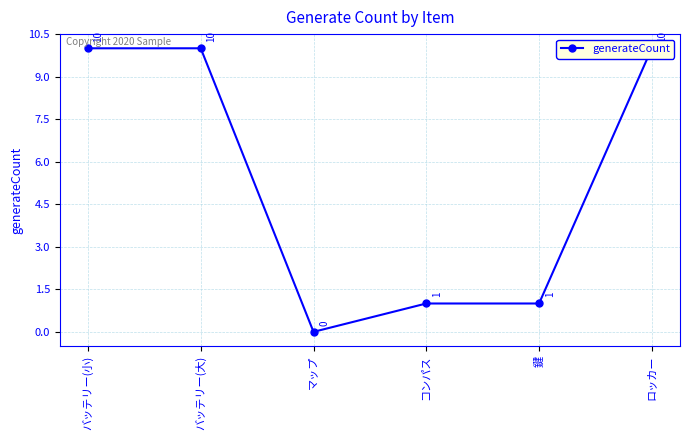

Count the values in the range 1 to 10.

5